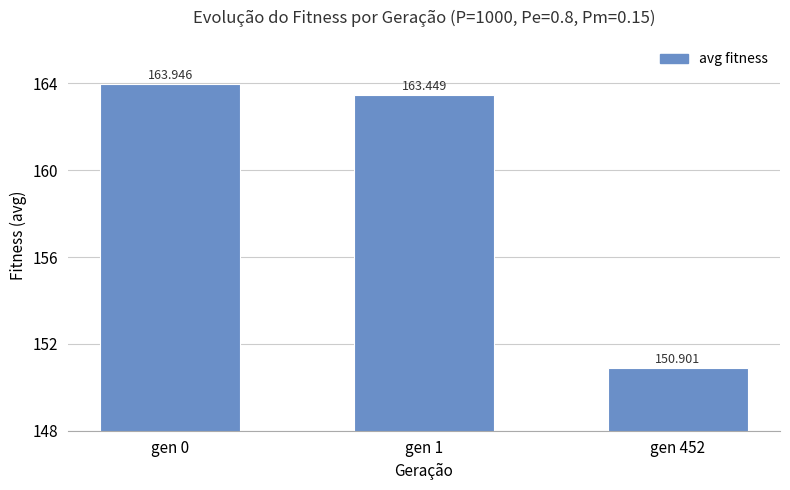

Reading right to left, what are all the values shown in this chart?

150.9	163.4	163.9